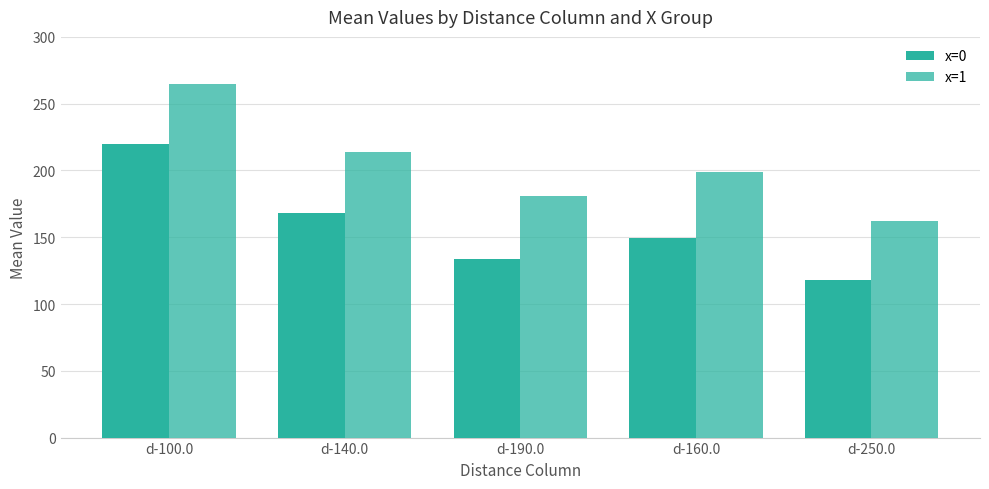

Count the number of categories in the chart.

5